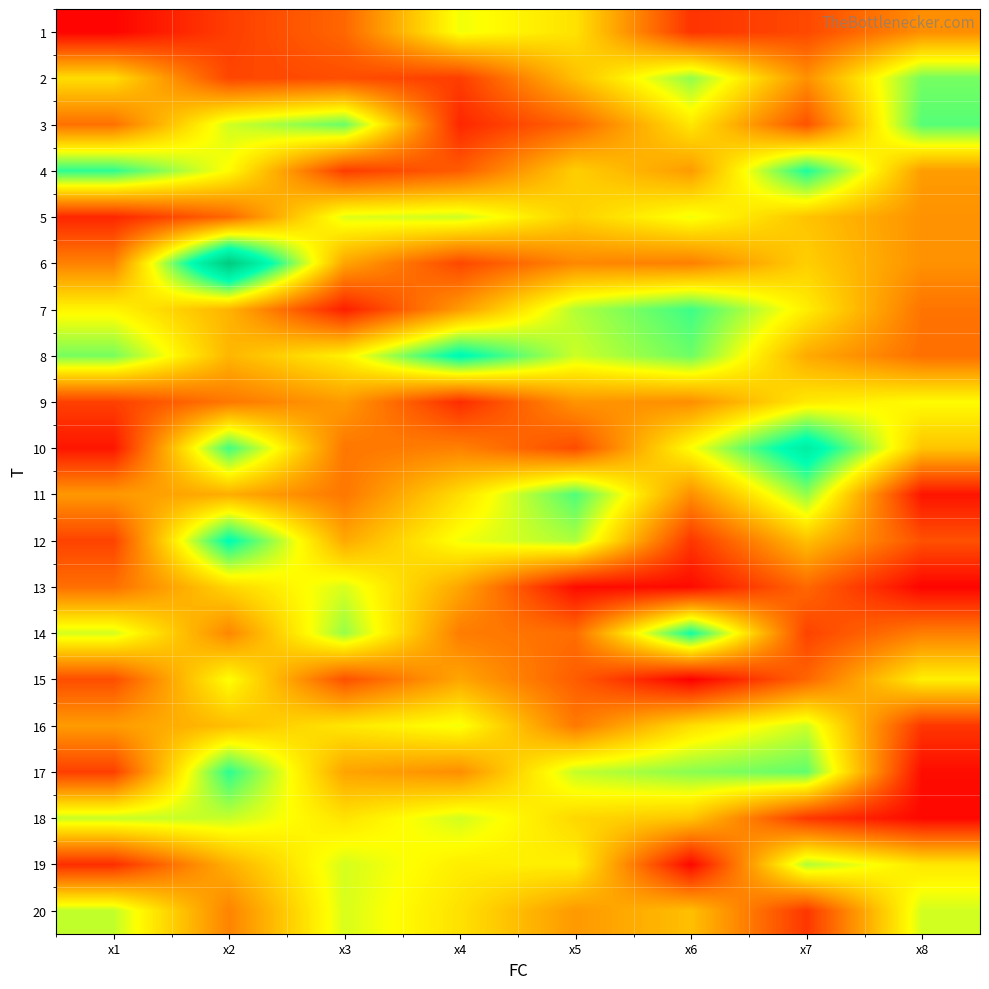

What is the difference between the highest and lowest values at x8?

6.1